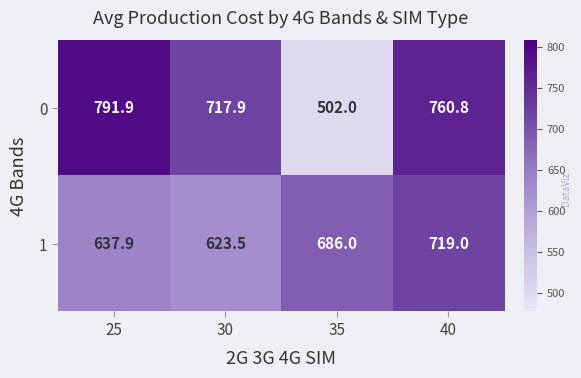

What is the sum of the 0 values at 25 and 40?

1552.7